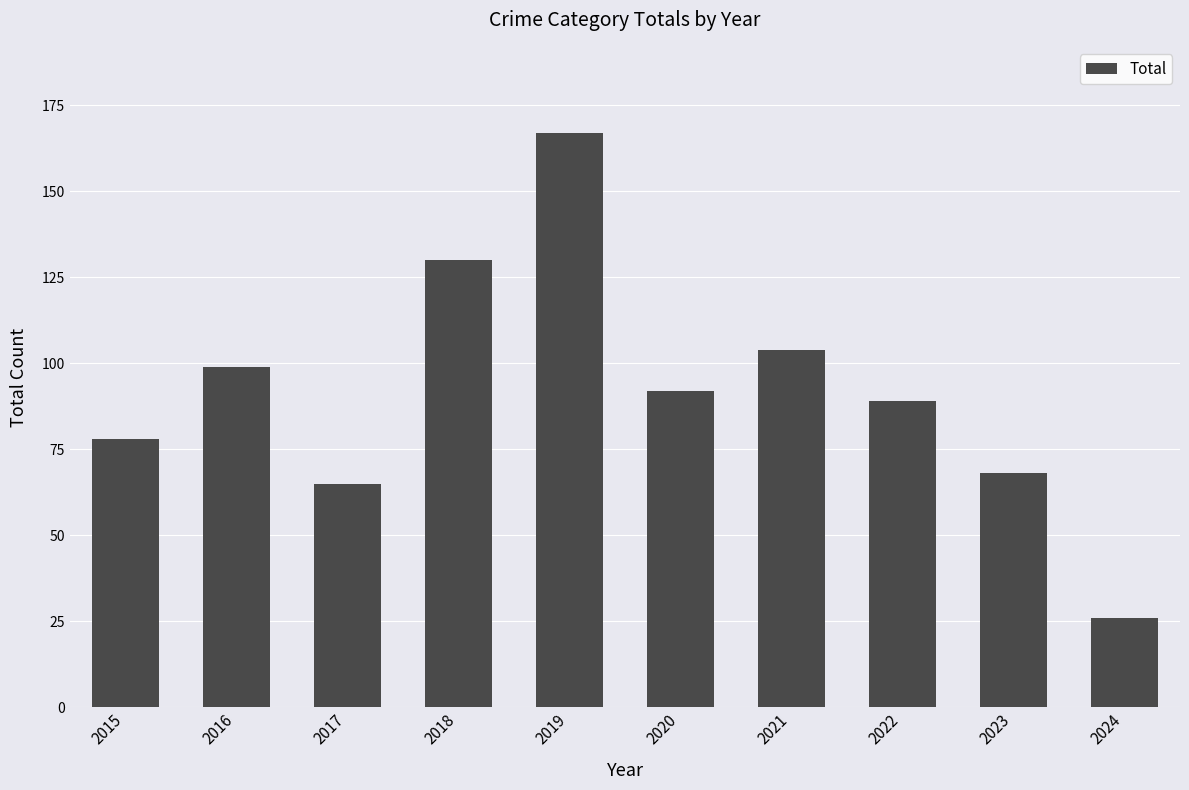

Count the number of categories in the chart.

10